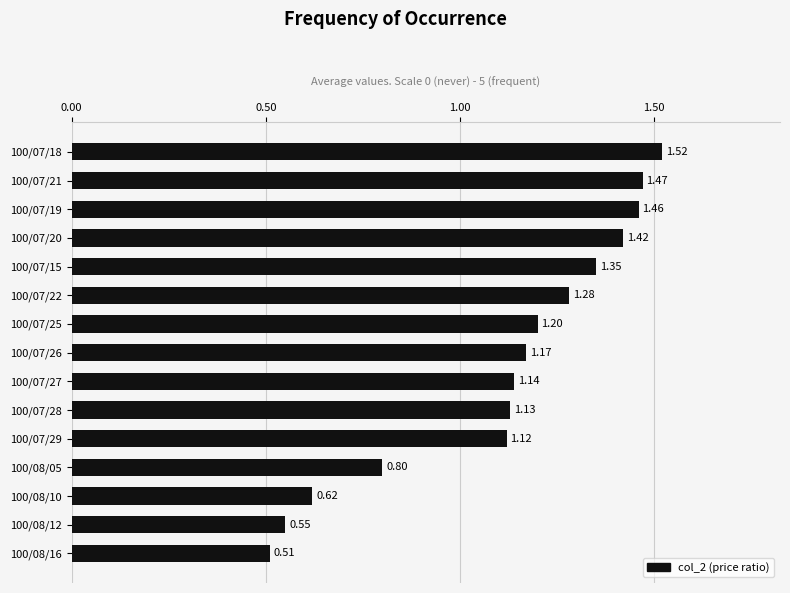

What is the difference between the maximum and minimum values?

1.0